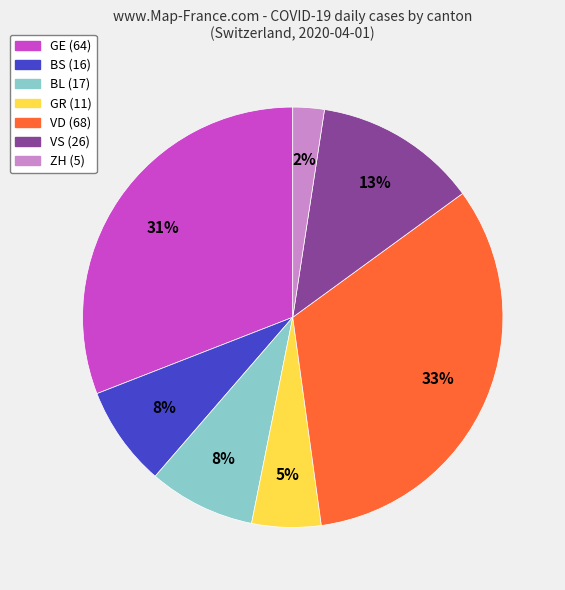

The VS slice represents 13% of the pie. True or false?

True